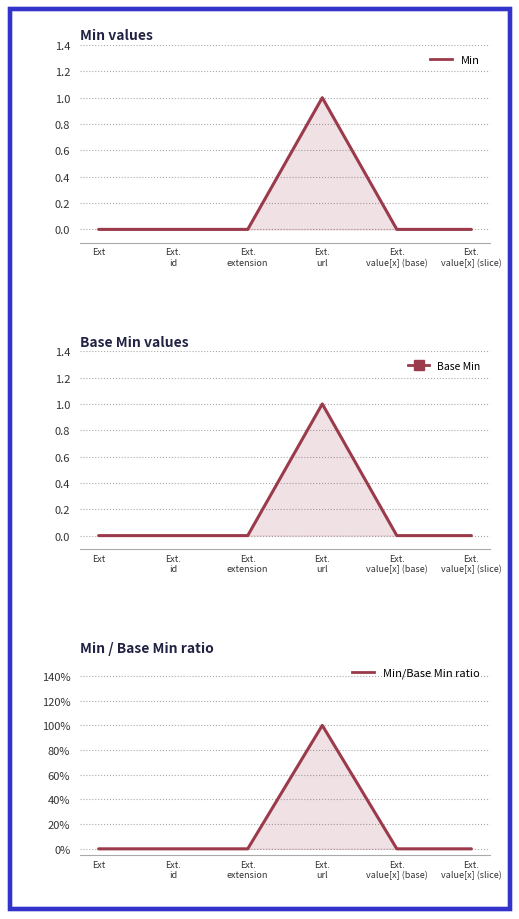

What is the label of the 5th point from the right?

Ext.
id